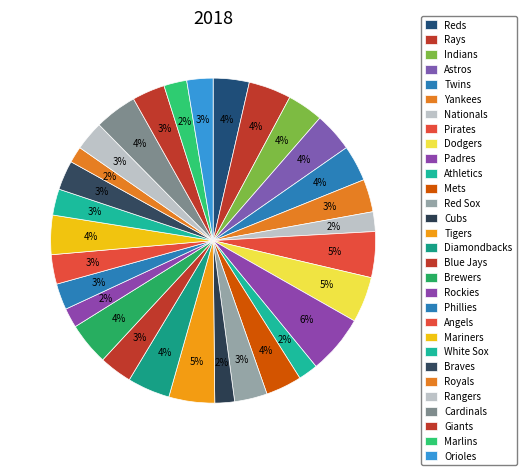

Is it true that Angels is 3% of the pie?

True